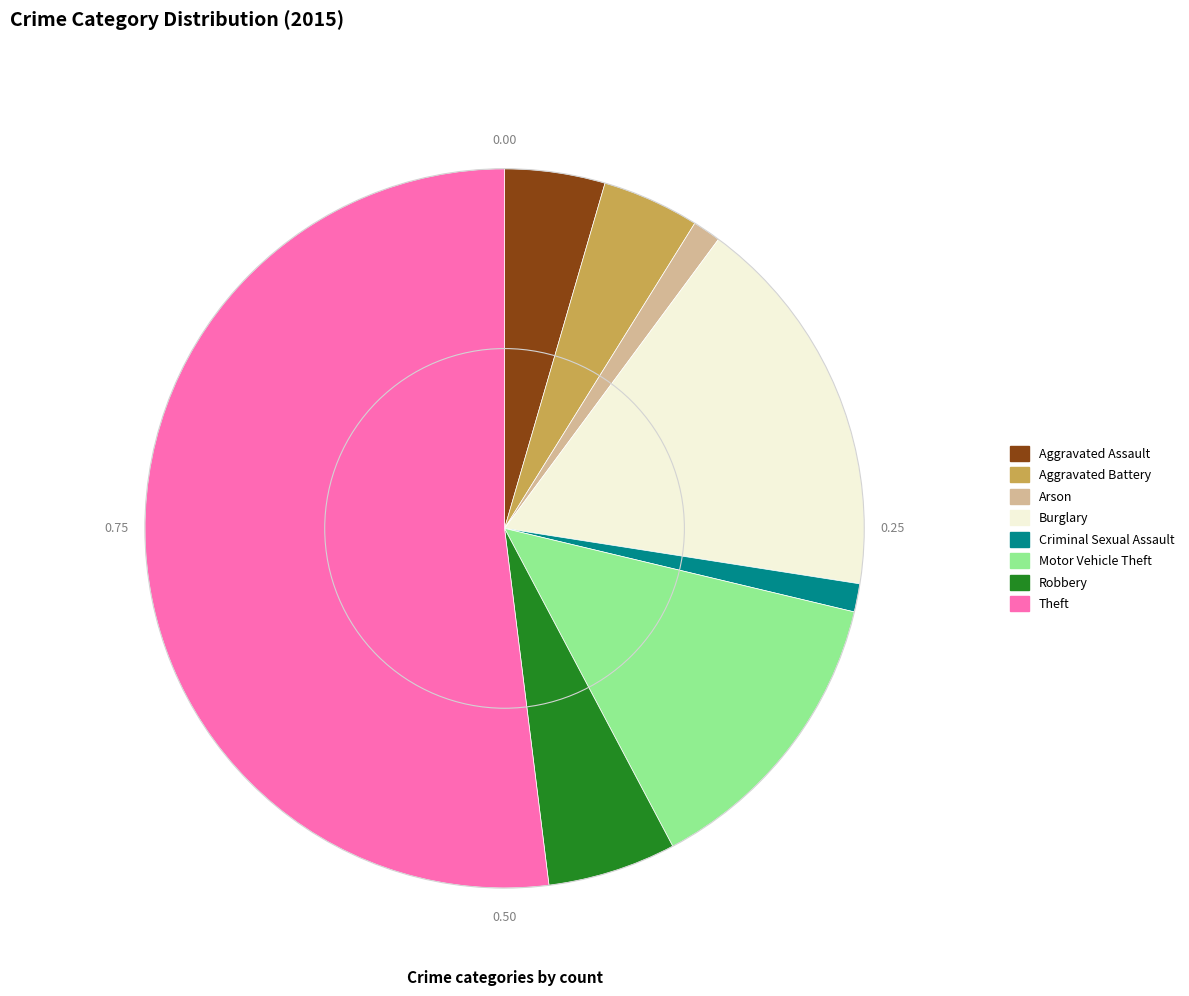

Do Arson and Motor Vehicle Theft together represent more than half of the pie?

No